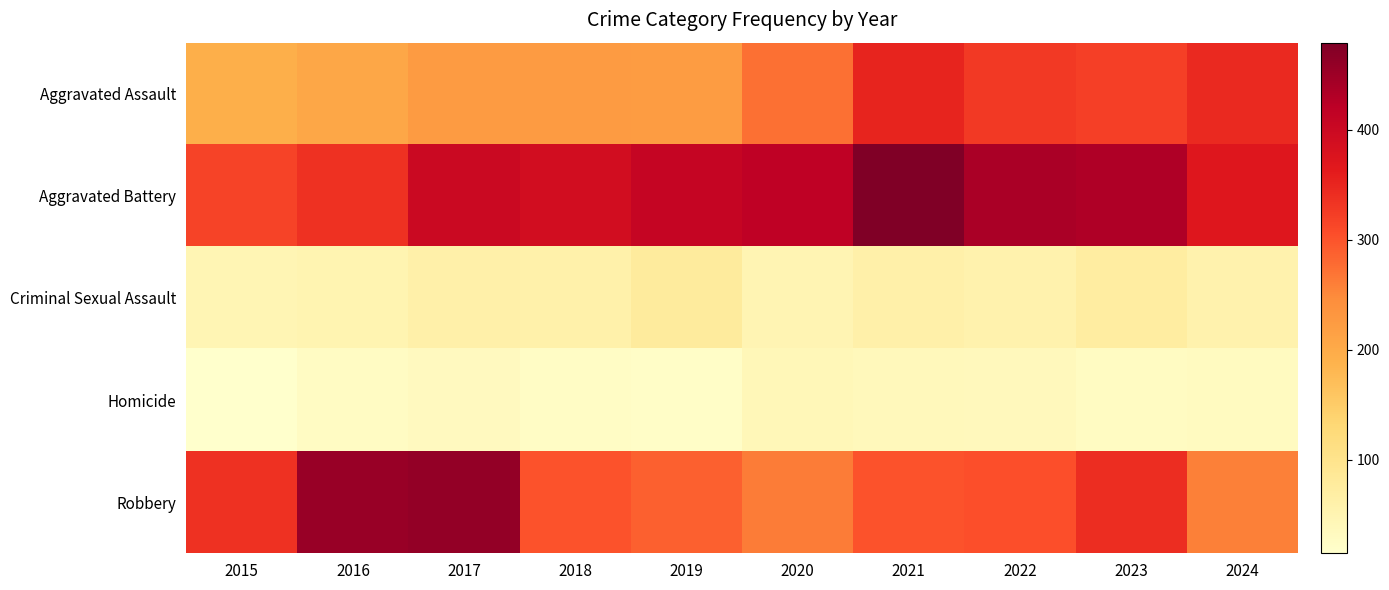

At 2017, list the series in order from smallest to largest.

Homicide, Criminal Sexual Assault, Aggravated Assault, Aggravated Battery, Robbery